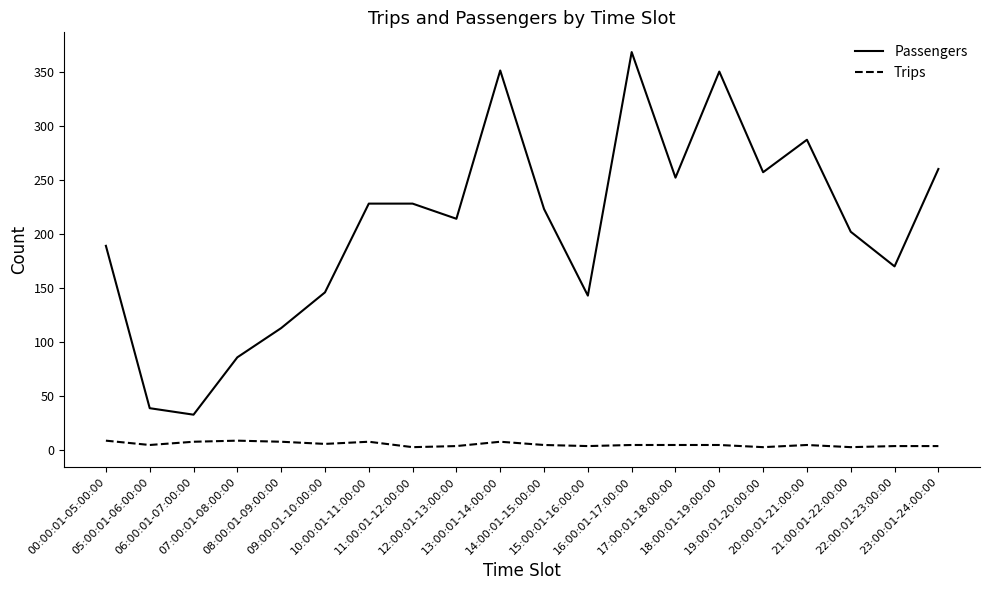

What is the lowest value of the Trips series?

3